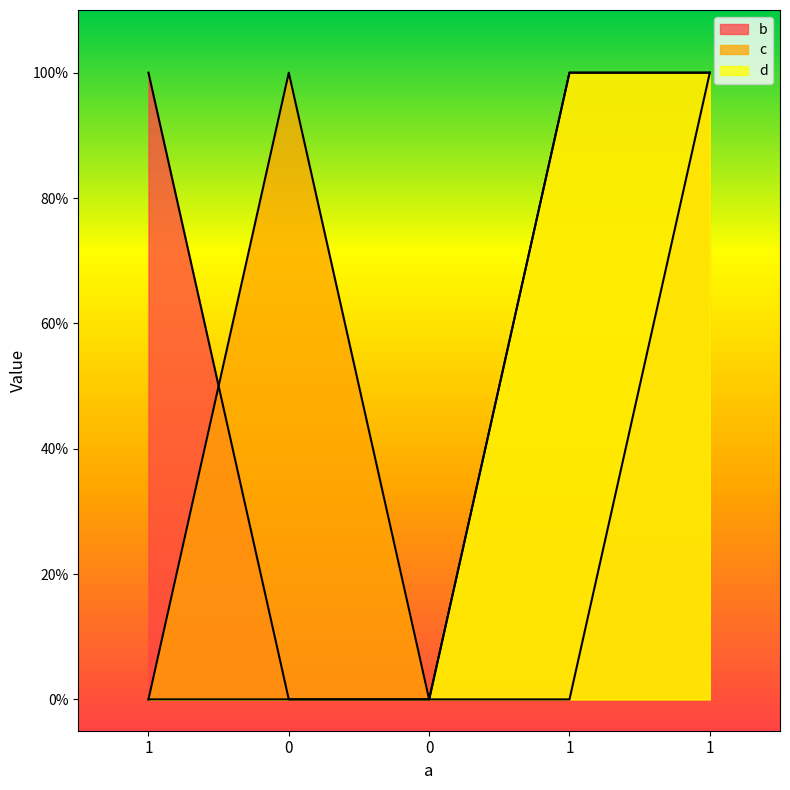

What are all the series names shown in the legend?

b, c, d